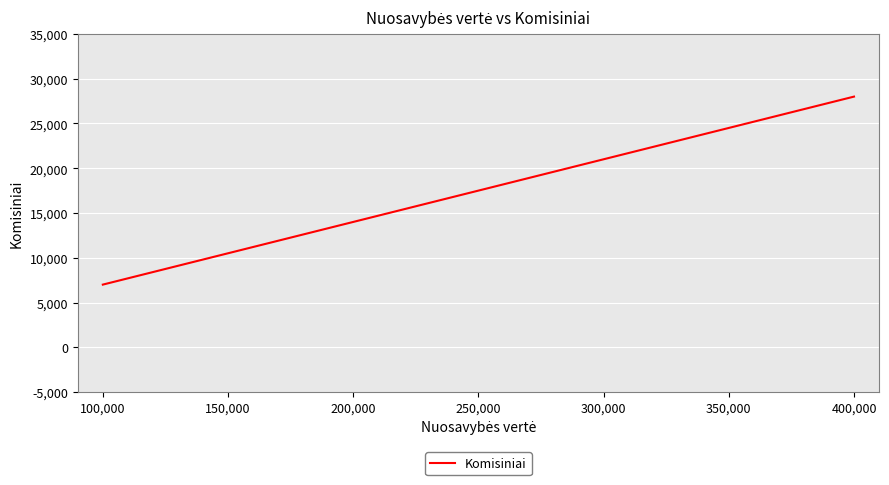

What is the greatest value displayed?

28000